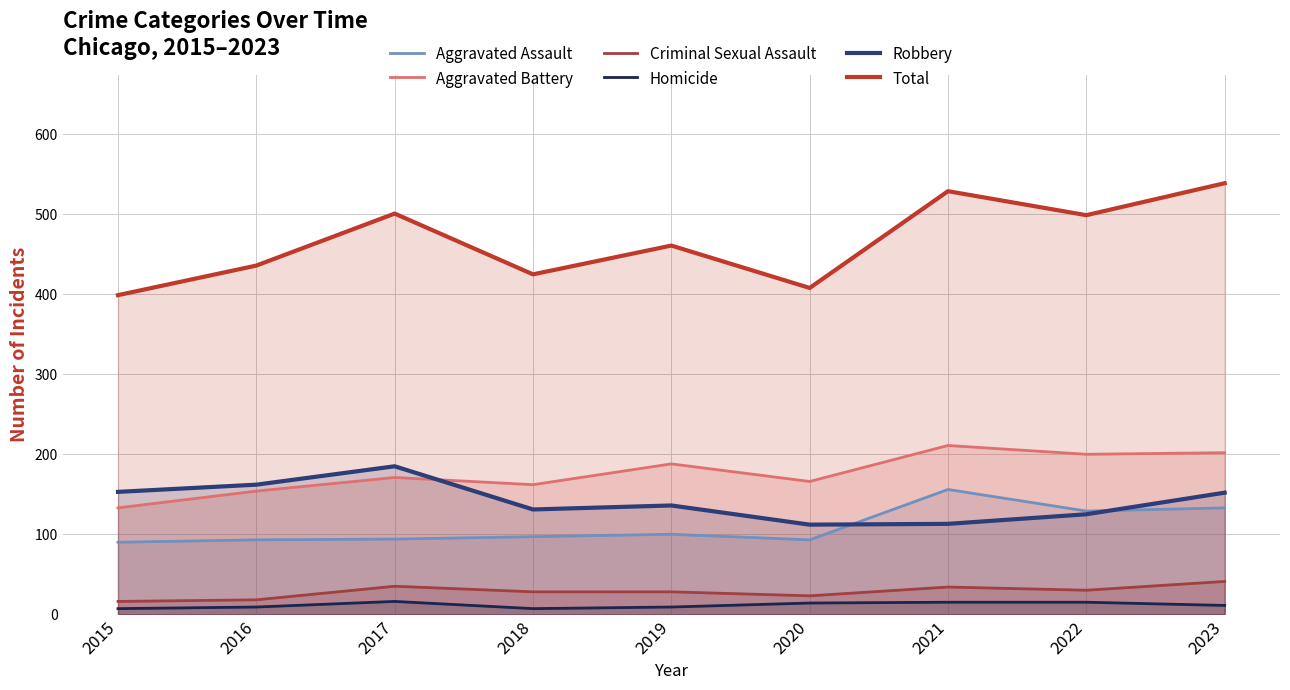

True or false: Total and Homicide cross at least once.

False